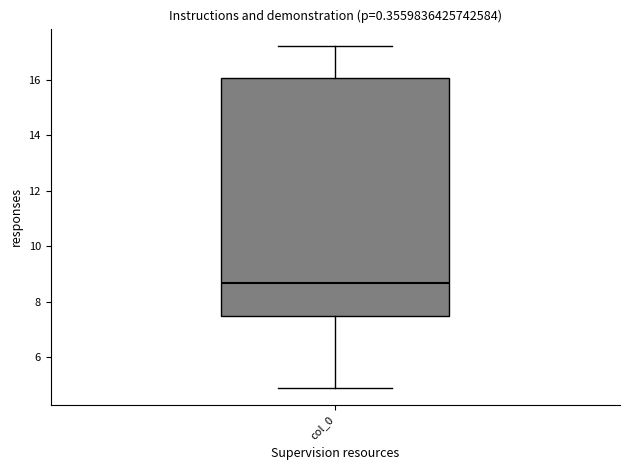

Transcribe this box plot: give where the median line is, the range the box spans, and where the two whiskers end, as read against the y-axis. The values are not printed on the chart, so give them approximately, as read against the axis.

median 8.6, box 7.4 to 16.0, whiskers 5.0 to 17.2